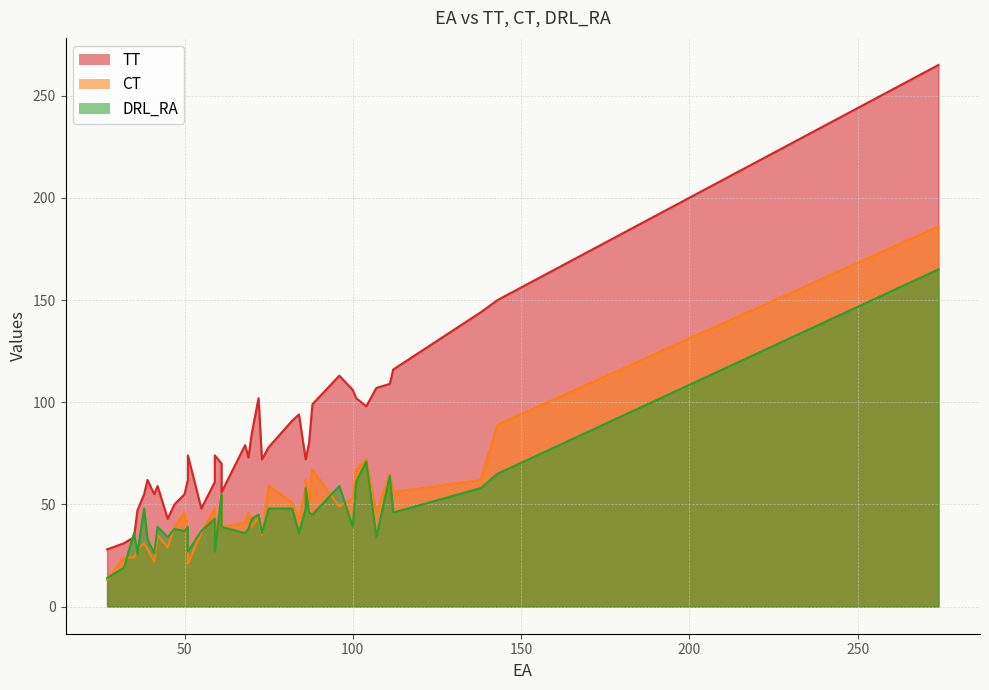

Which category has the lowest value across all series?

27